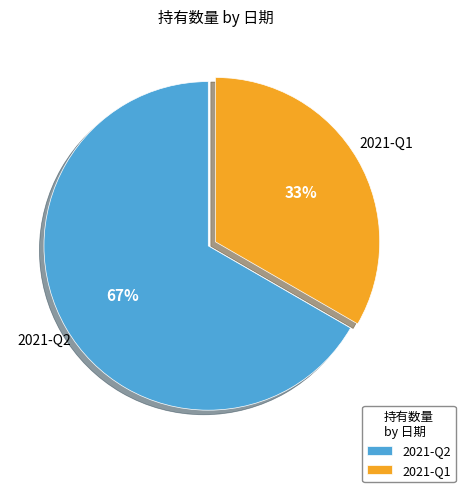

How many slices are in this pie chart?

2